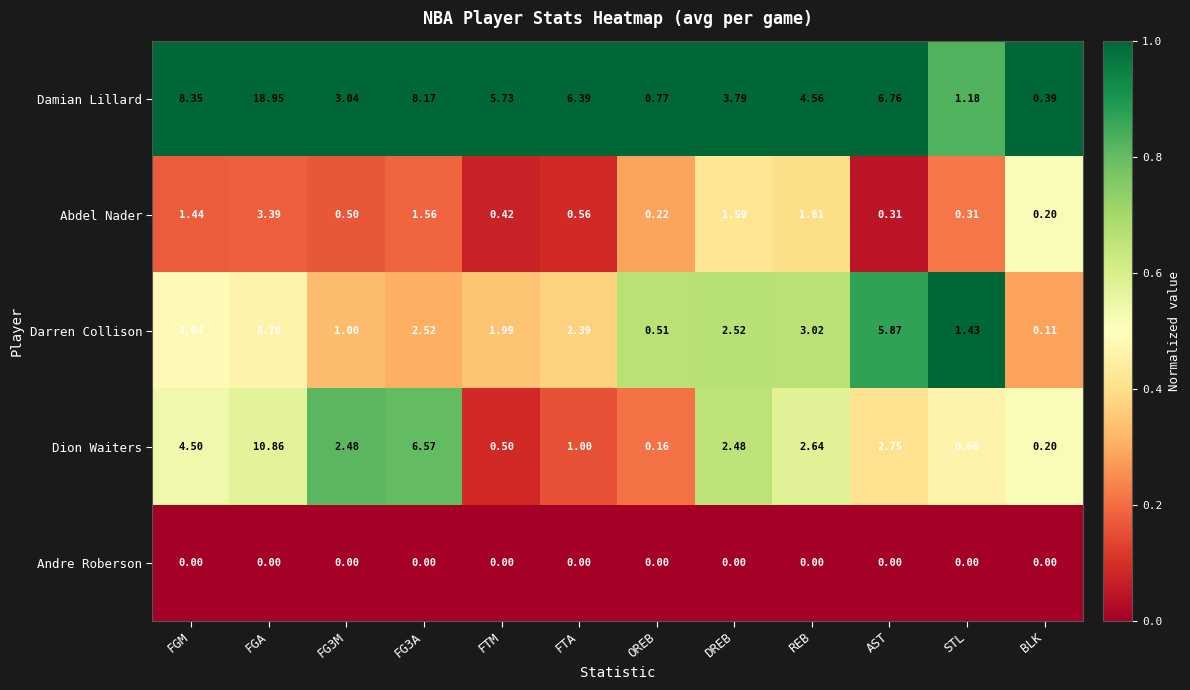

At which label does Dion Waiters reach its minimum?

OREB